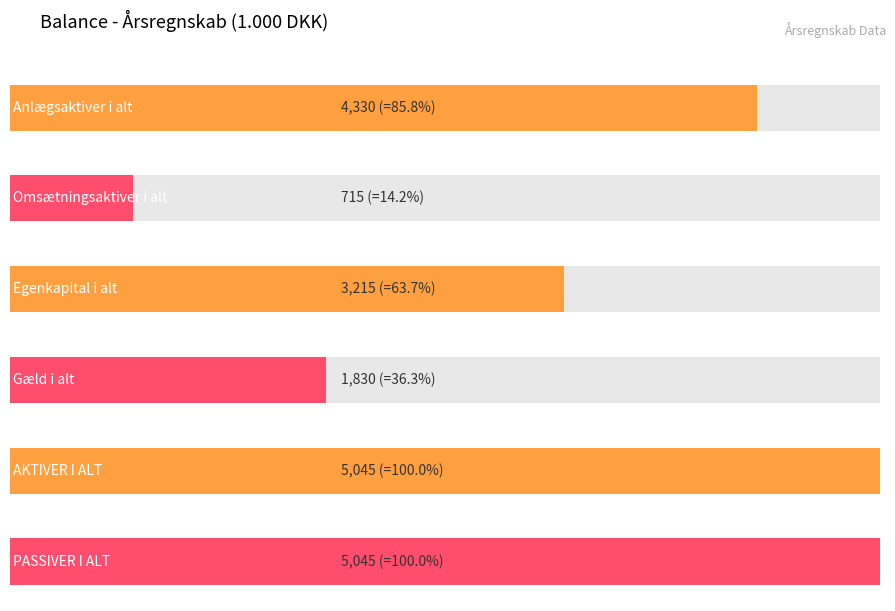

Which has a higher value, PASSIVER I ALT or AKTIVER I ALT?

PASSIVER I ALT